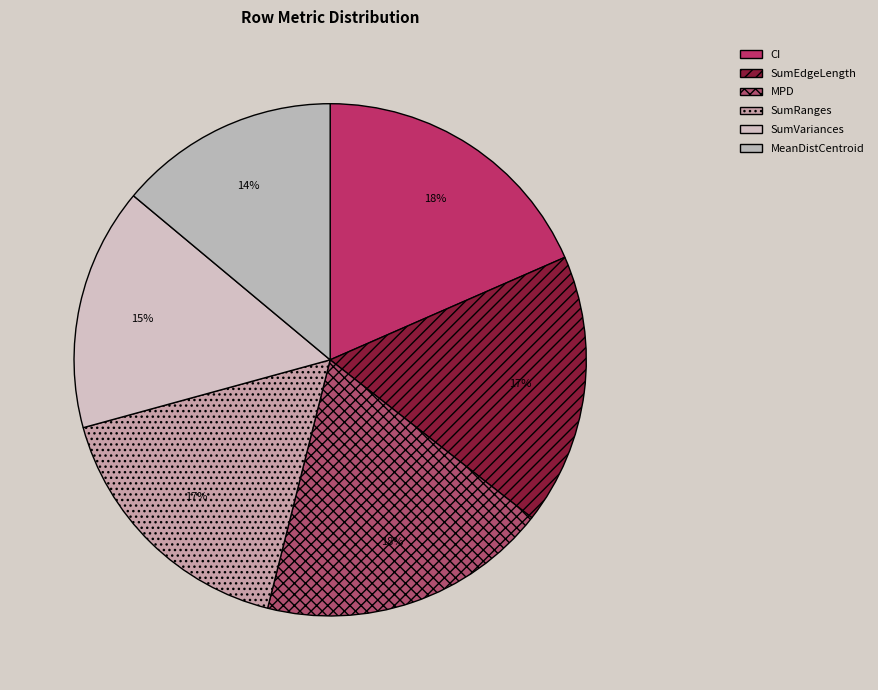

Does SumEdgeLength account for over 50% of the chart?

No